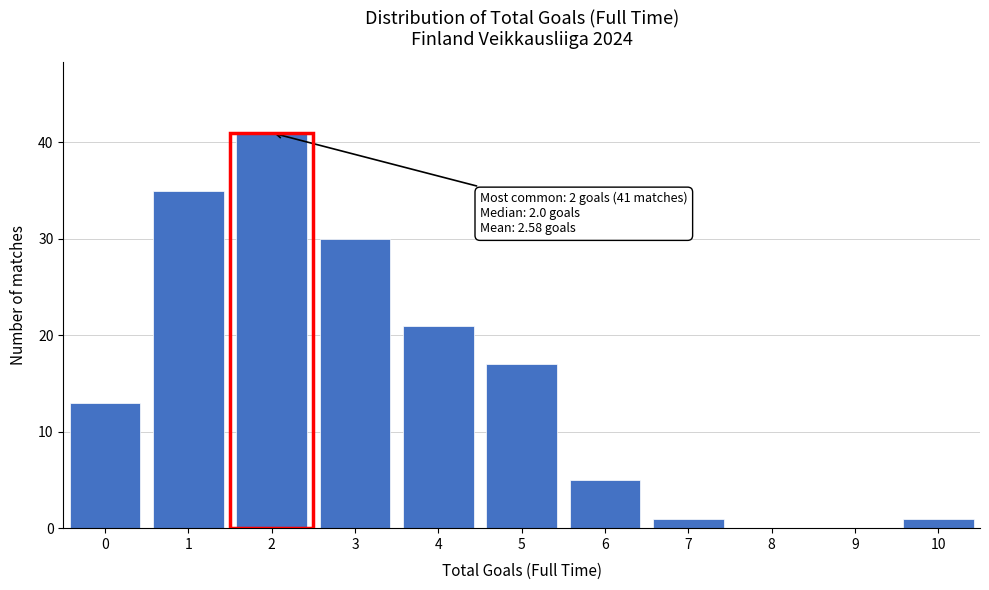

Reading left to right, list all the values displayed in this chart.

0=13	1=35	2=41	3=30	4=21	5=17	6=5	7=1	8=0	9=0	10=1